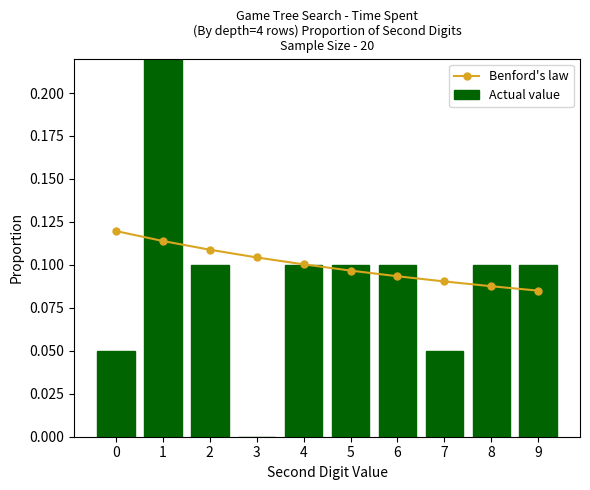

At which category is the sum across all series the highest?

1